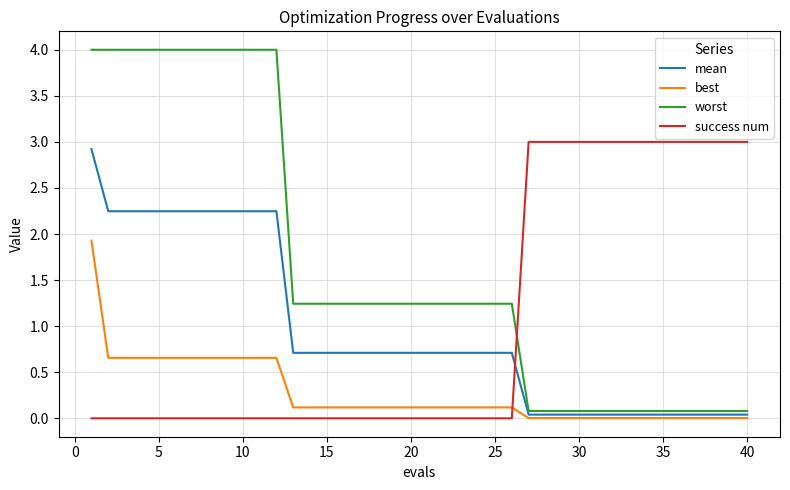

Which series has the largest range (max minus min)?

worst